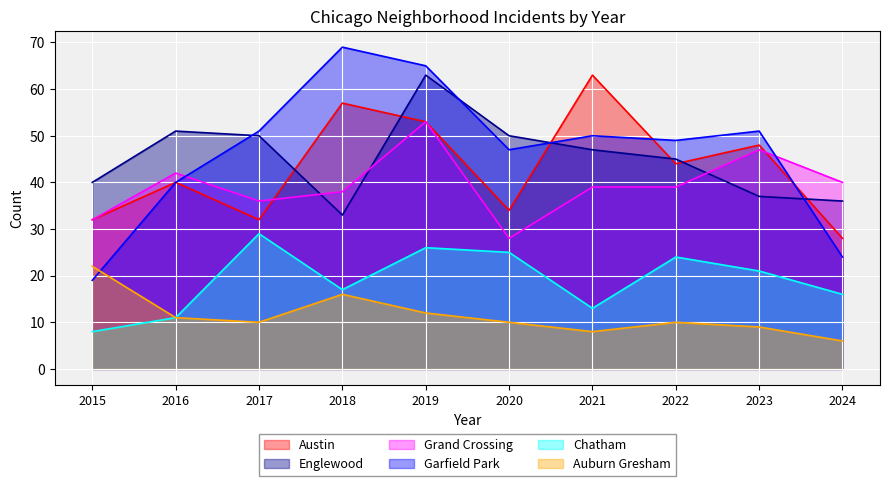

Between 2017 and 2019, which series saw the biggest shift?

Austin